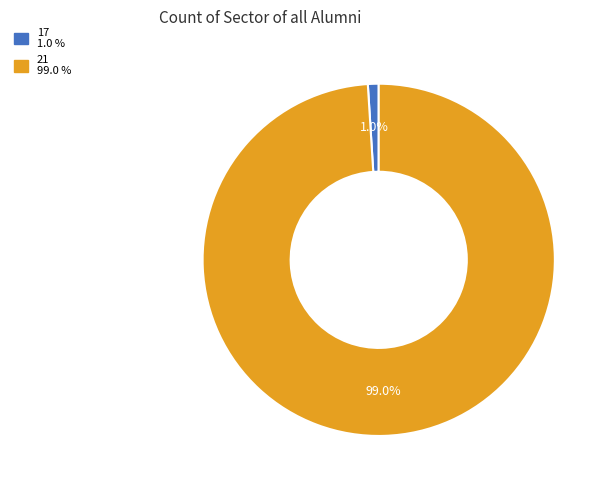

Combined, what portion of the pie is 21 and 17?

100.0%